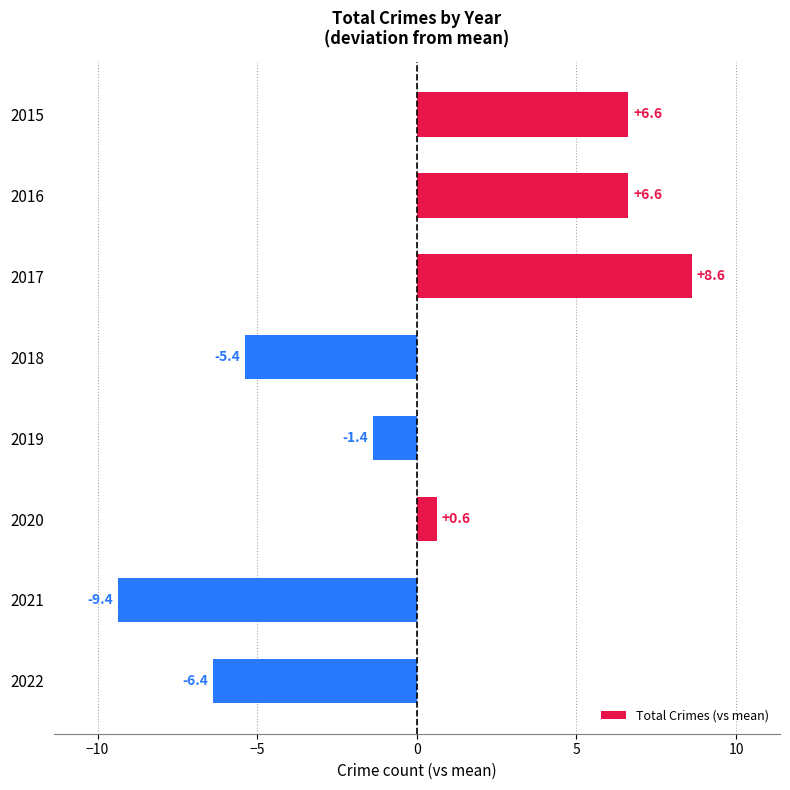

What is the value of the 4th bar from the top?

-5.4